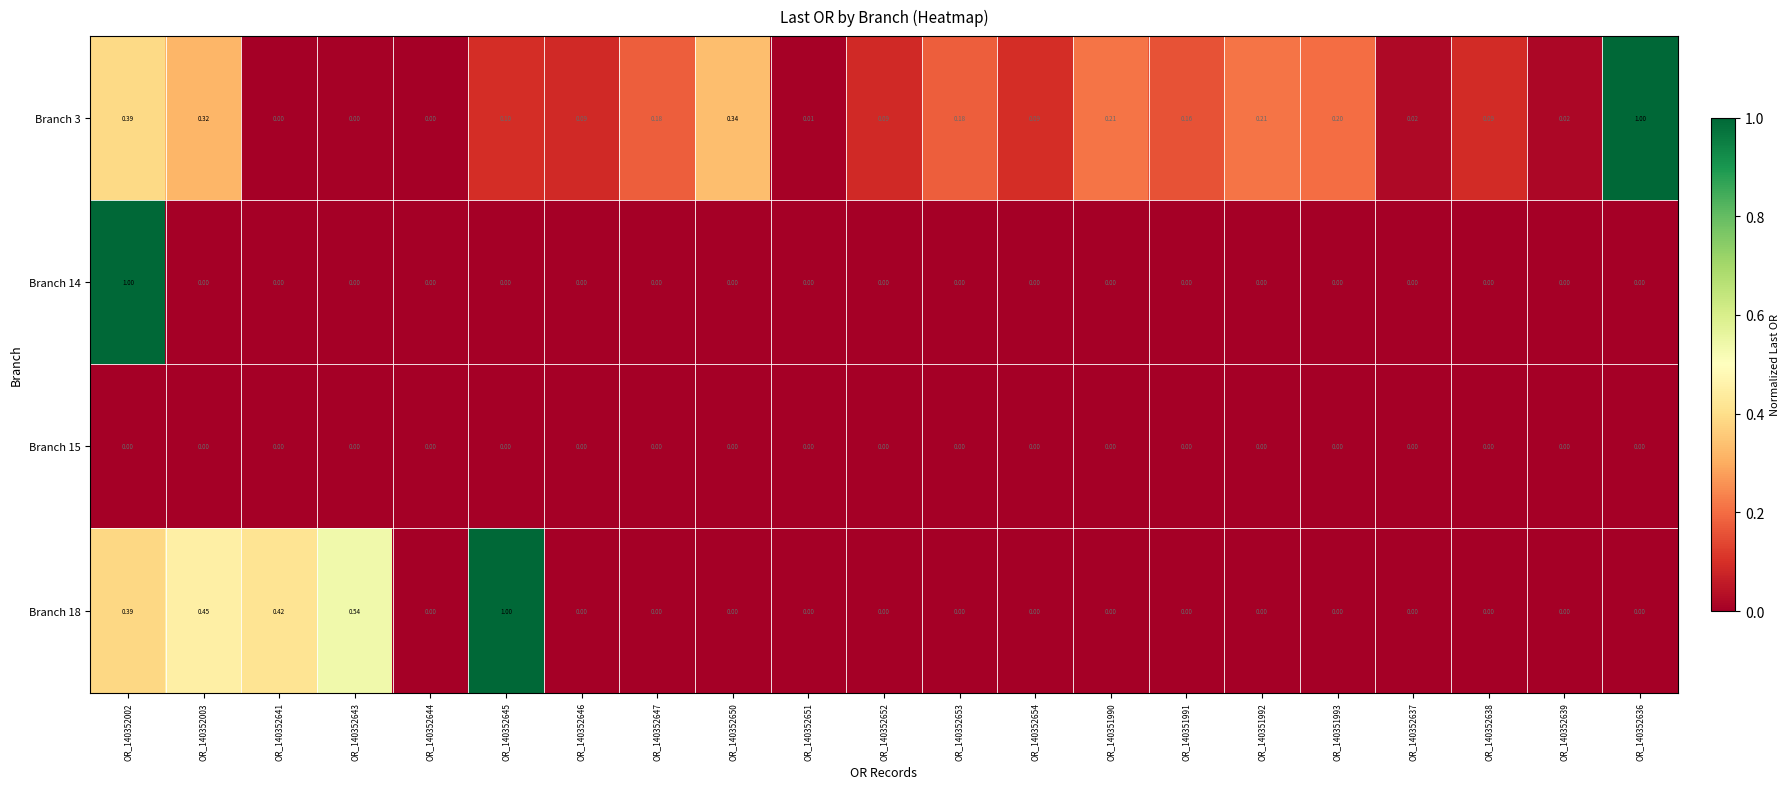

Reading left to right, extract all data points from this chart.

Branch 3: OR_140352002=0.4	OR_140352003=0.3	OR_140352641=0.0	OR_140352643=0.0	OR_140352644=0.0	OR_140352645=0.1	OR_140352646=0.1	OR_140352647=0.2	OR_140352650=0.3	OR_140352651=0.0	OR_140352652=0.1	OR_140352653=0.2	OR_140352654=0.1	OR_140351990=0.2	OR_140351991=0.2	OR_140351992=0.2	OR_140351993=0.2	OR_140352637=0.0	OR_140352638=0.1	OR_140352639=0.0	OR_140352636=1.0
Branch 14: OR_140352002=1.0	OR_140352003=0.0	OR_140352641=0.0	OR_140352643=0.0	OR_140352644=0.0	OR_140352645=0.0	OR_140352646=0.0	OR_140352647=0.0	OR_140352650=0.0	OR_140352651=0.0	OR_140352652=0.0	OR_140352653=0.0	OR_140352654=0.0	OR_140351990=0.0	OR_140351991=0.0	OR_140351992=0.0	OR_140351993=0.0	OR_140352637=0.0	OR_140352638=0.0	OR_140352639=0.0	OR_140352636=0.0
Branch 15: OR_140352002=0.0	OR_140352003=0.0	OR_140352641=0.0	OR_140352643=0.0	OR_140352644=0.0	OR_140352645=0.0	OR_140352646=0.0	OR_140352647=0.0	OR_140352650=0.0	OR_140352651=0.0	OR_140352652=0.0	OR_140352653=0.0	OR_140352654=0.0	OR_140351990=0.0	OR_140351991=0.0	OR_140351992=0.0	OR_140351993=0.0	OR_140352637=0.0	OR_140352638=0.0	OR_140352639=0.0	OR_140352636=0.0
Branch 18: OR_140352002=0.4	OR_140352003=0.5	OR_140352641=0.4	OR_140352643=0.5	OR_140352644=0.0	OR_140352645=1.0	OR_140352646=0.0	OR_140352647=0.0	OR_140352650=0.0	OR_140352651=0.0	OR_140352652=0.0	OR_140352653=0.0	OR_140352654=0.0	OR_140351990=0.0	OR_140351991=0.0	OR_140351992=0.0	OR_140351993=0.0	OR_140352637=0.0	OR_140352638=0.0	OR_140352639=0.0	OR_140352636=0.0